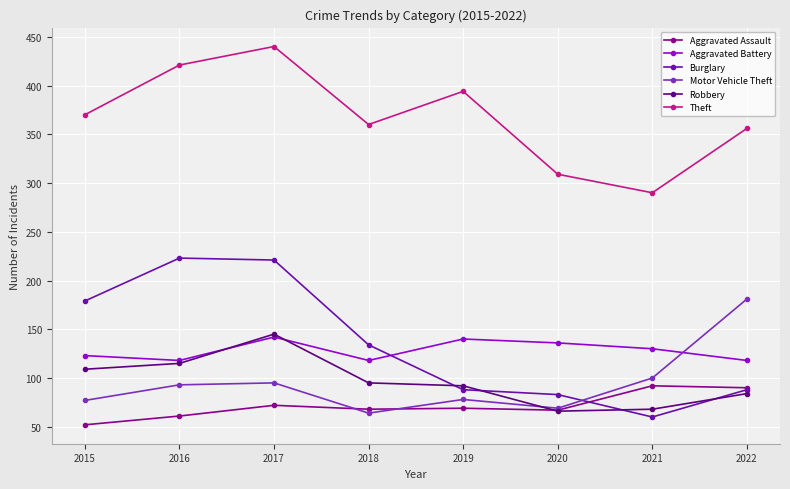

At which category does Theft reach its first local valley?

2018